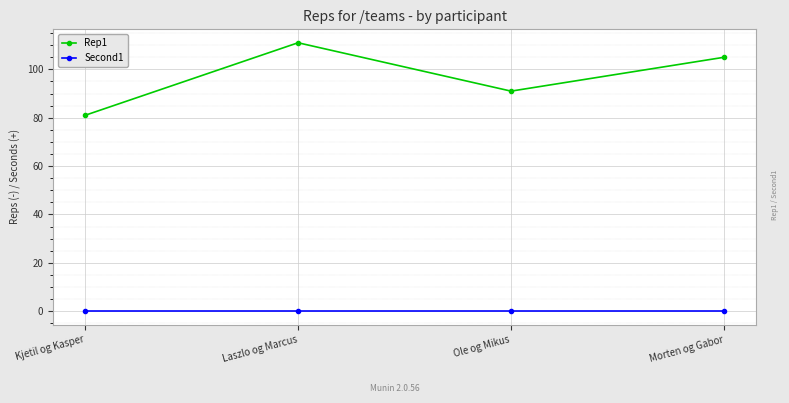

In Rep1, how many points are higher than both neighbors (excluding endpoints)?

1